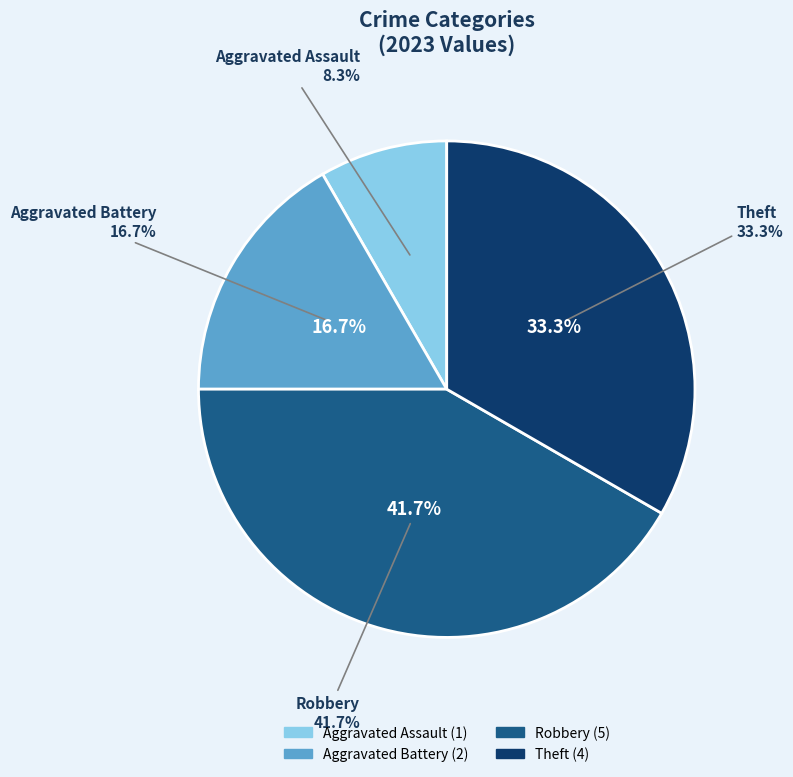

What is the smallest slice in the pie chart?

Aggravated Assault